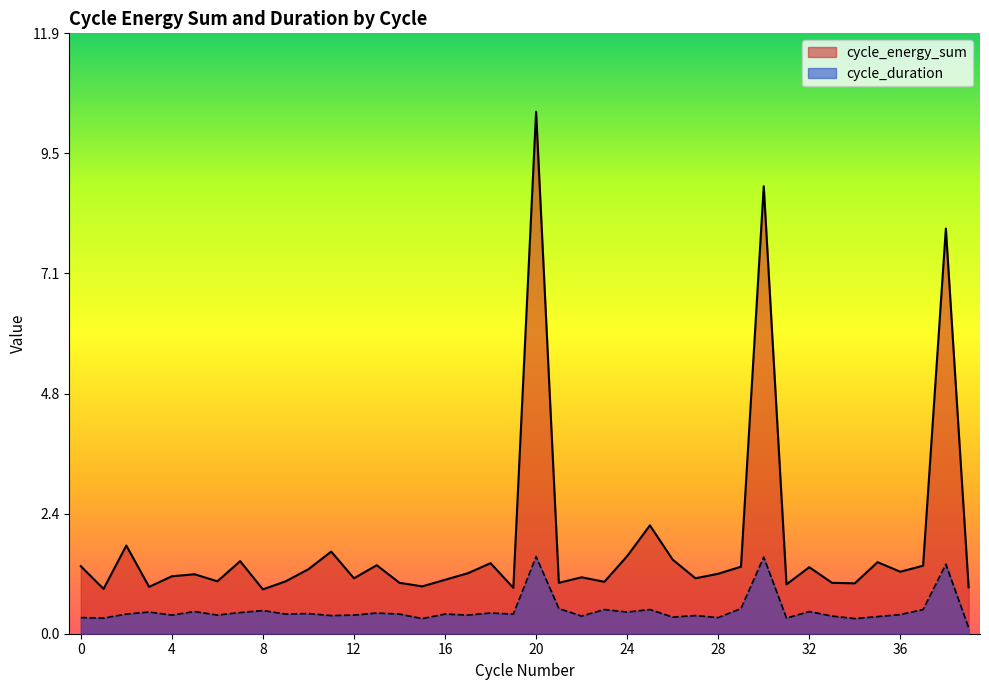

What is the highest value of the cycle_duration series?

1.5